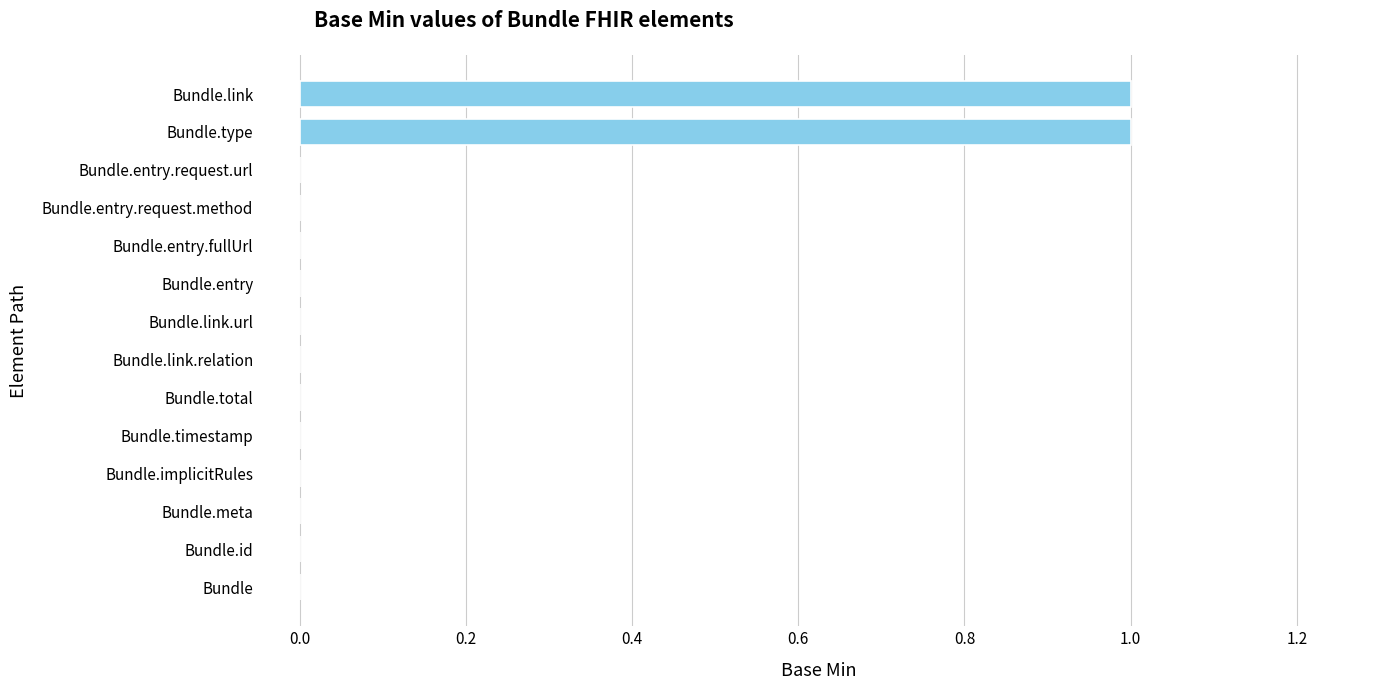

Reading bottom to top, what are all the values shown in this chart?

Bundle=0	Bundle.id=0	Bundle.meta=0	Bundle.implicitRules=0	Bundle.timestamp=0	Bundle.total=0	Bundle.link.relation=0	Bundle.link.url=0	Bundle.entry=0	Bundle.entry.fullUrl=0	Bundle.entry.request.method=0	Bundle.entry.request.url=0	Bundle.type=1	Bundle.link=1